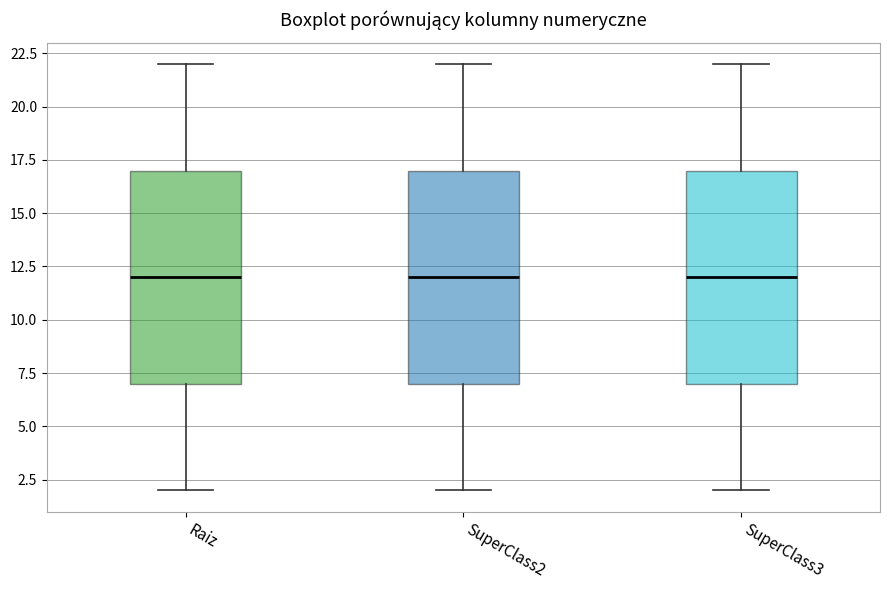

Reading left to right, transcribe this box plot: for each box, give where its median line is, the range the box spans, and where its two whiskers end, as read against the y-axis. The values are not printed on the chart, so give them approximately, as read against the axis.

Raiz: median 12, box 7 to 17, whiskers 2 to 22
SuperClass2: median 12, box 7 to 17, whiskers 2 to 22
SuperClass3: median 12, box 7 to 17, whiskers 2 to 22